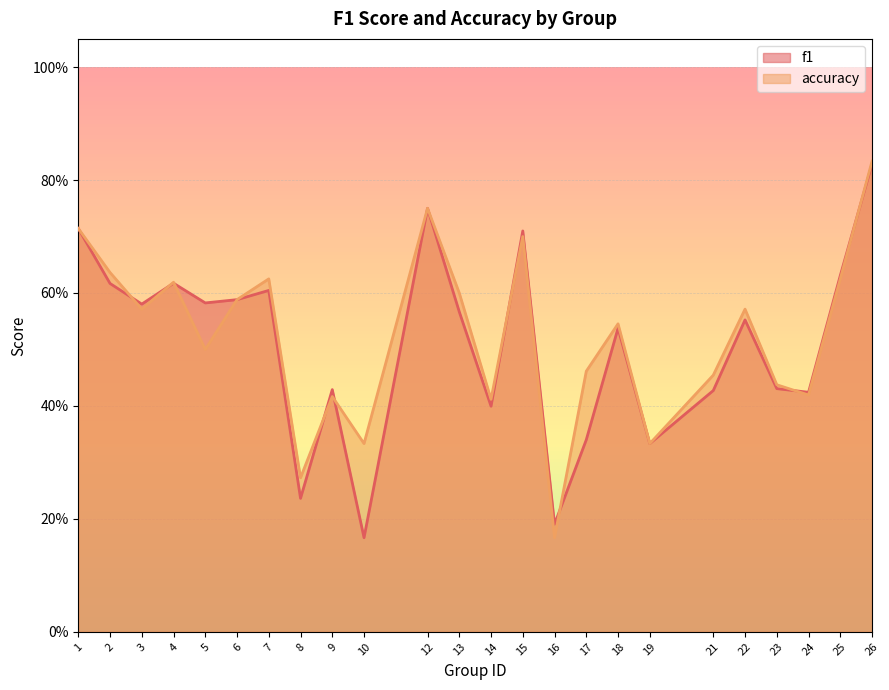

What is the difference between the second highest and second lowest values in the accuracy series?

0.5